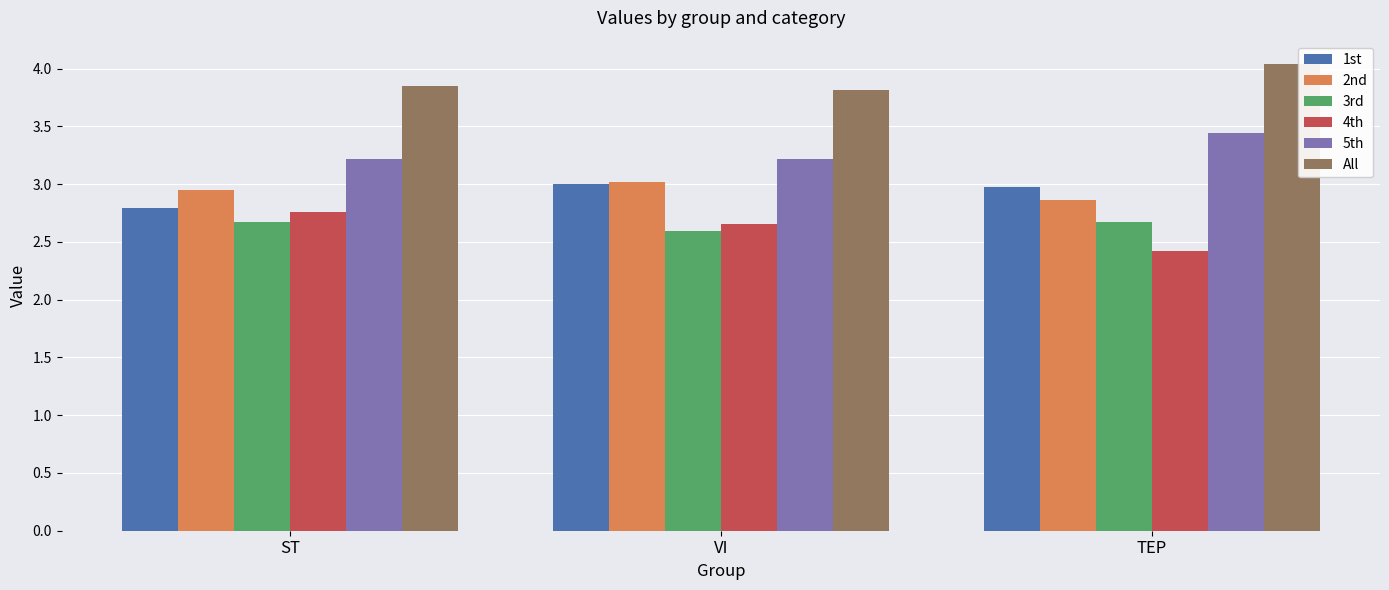

List the labels in order of 4th value, largest first.

ST, VI, TEP